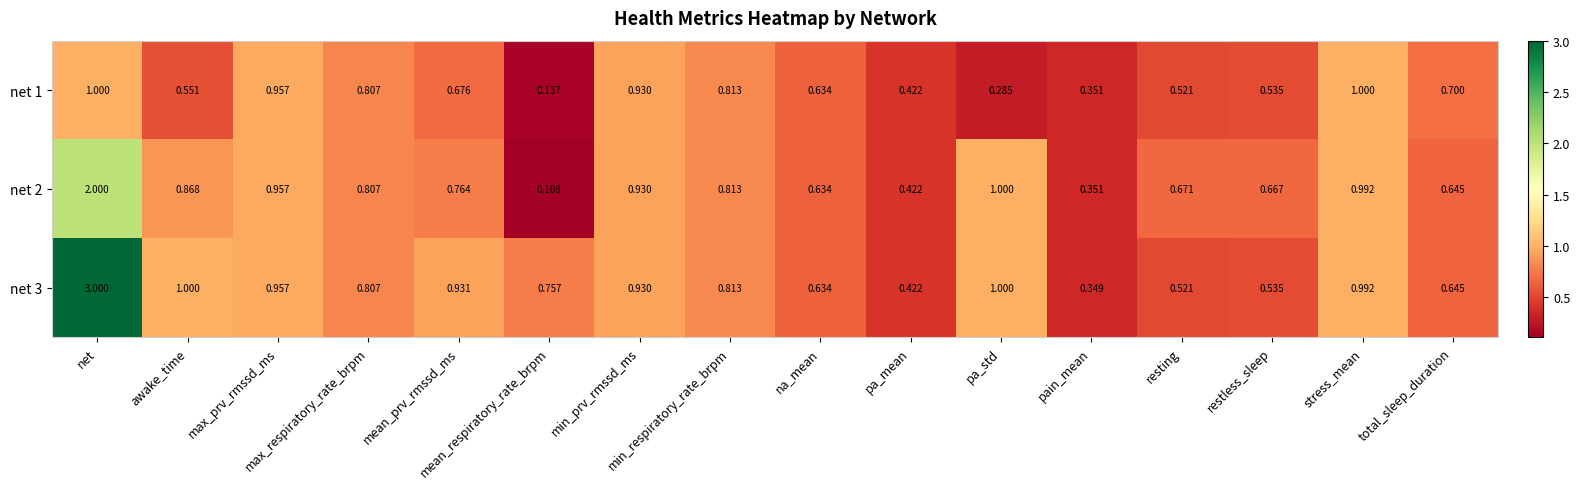

Rank the series at stress_mean from lowest to highest value.

net 2, net 3, net 1